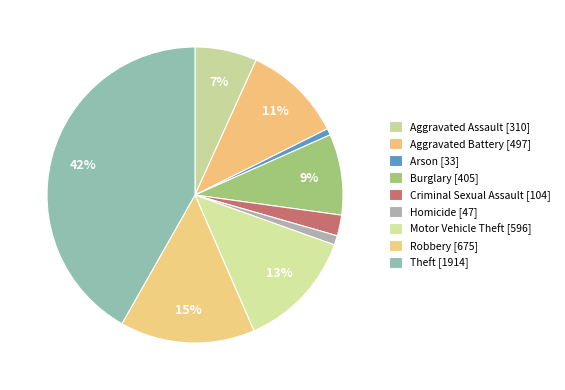

What is the change in value from Motor Vehicle Theft to Theft?

+1318